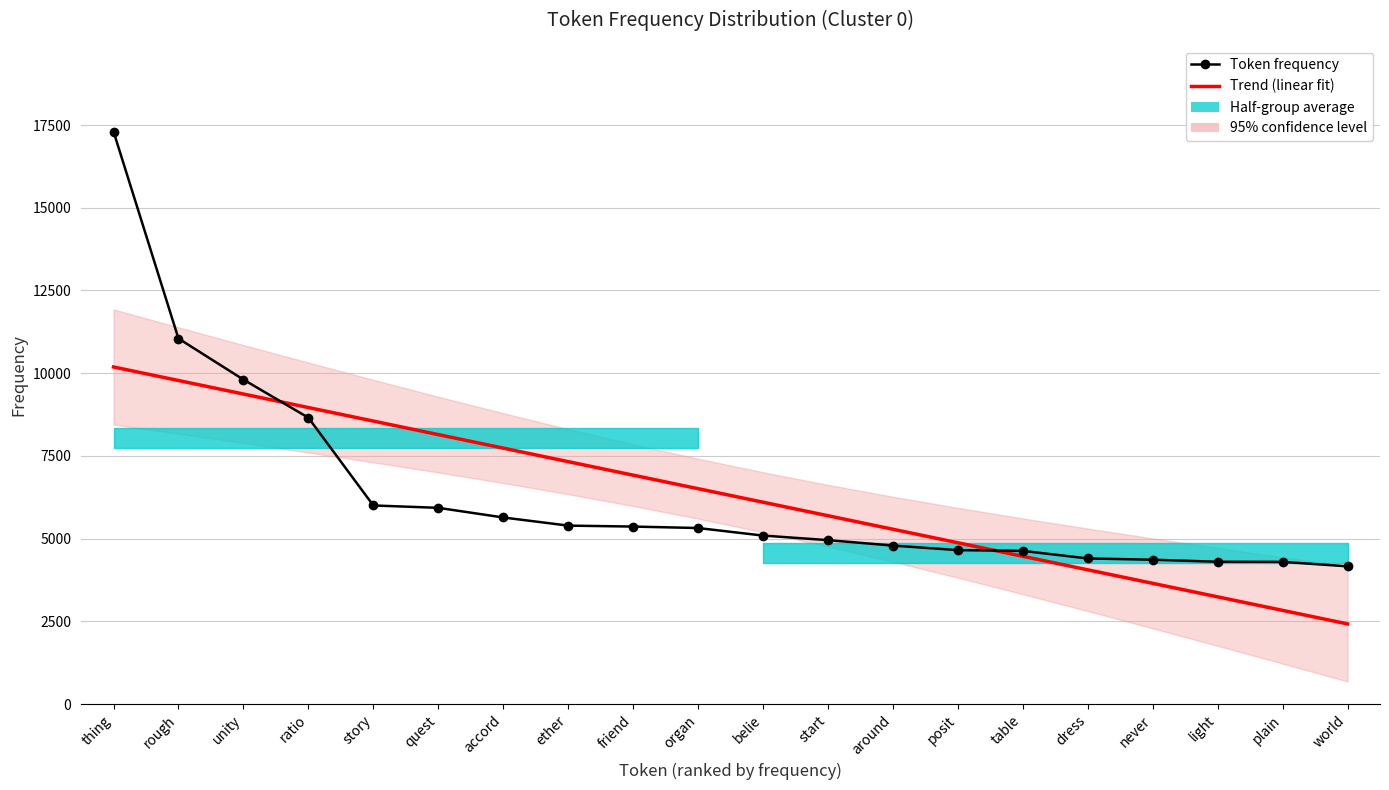

True or false: Trend (linear fit) has more than 1 interior local peaks.

False